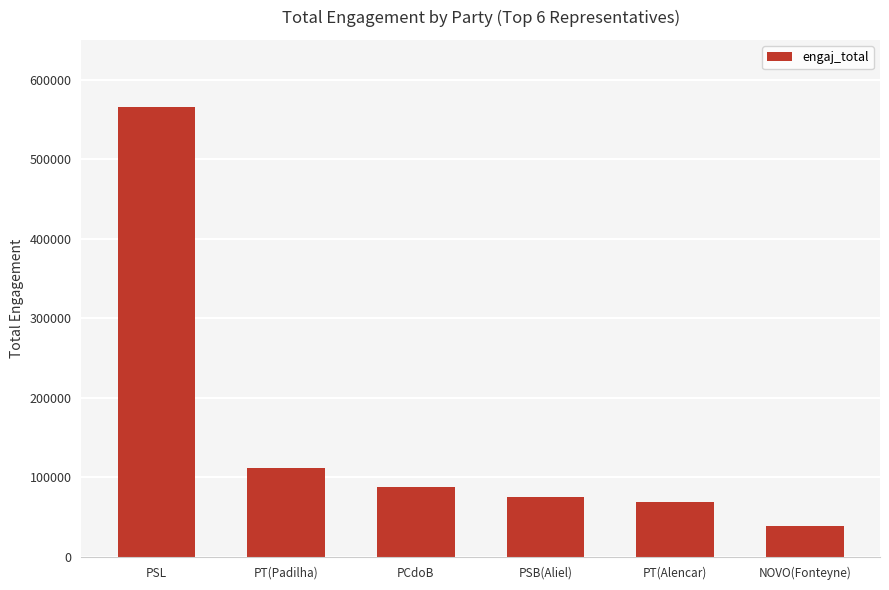

What is the maximum value shown in the chart?

566011